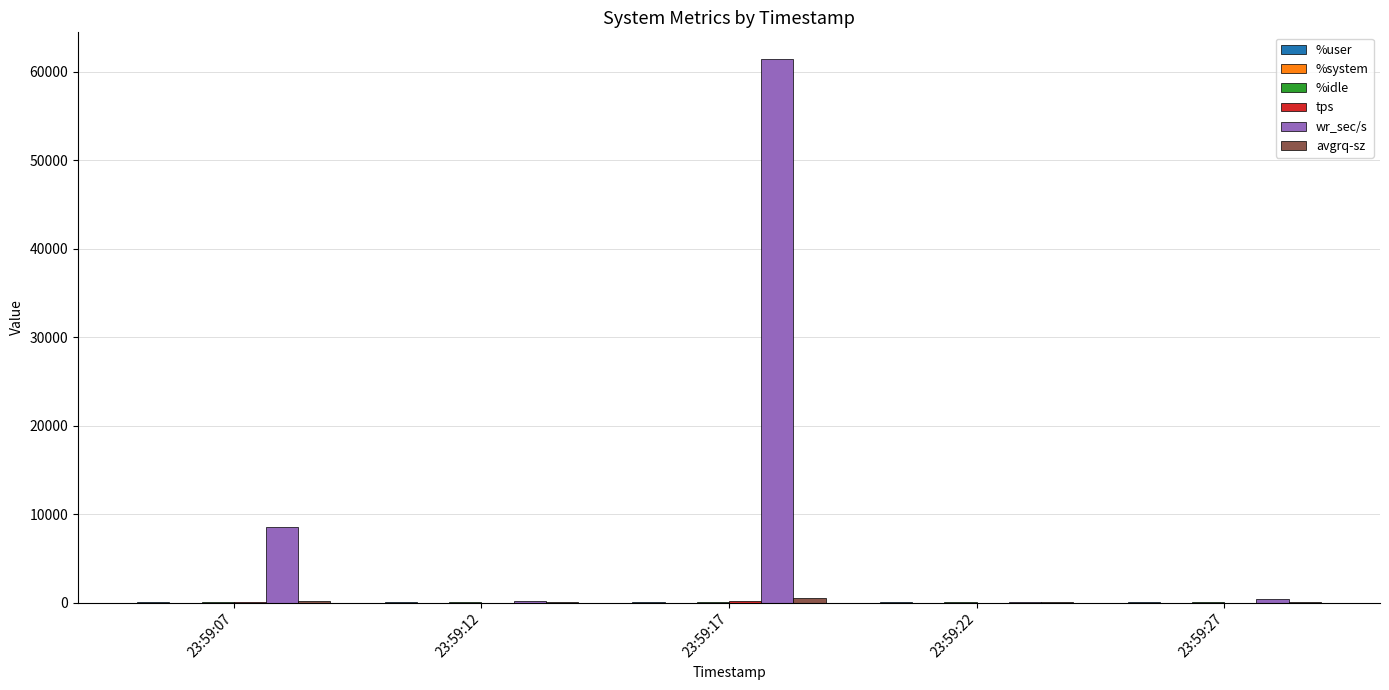

At which category is the sum across all series the highest?

23:59:17